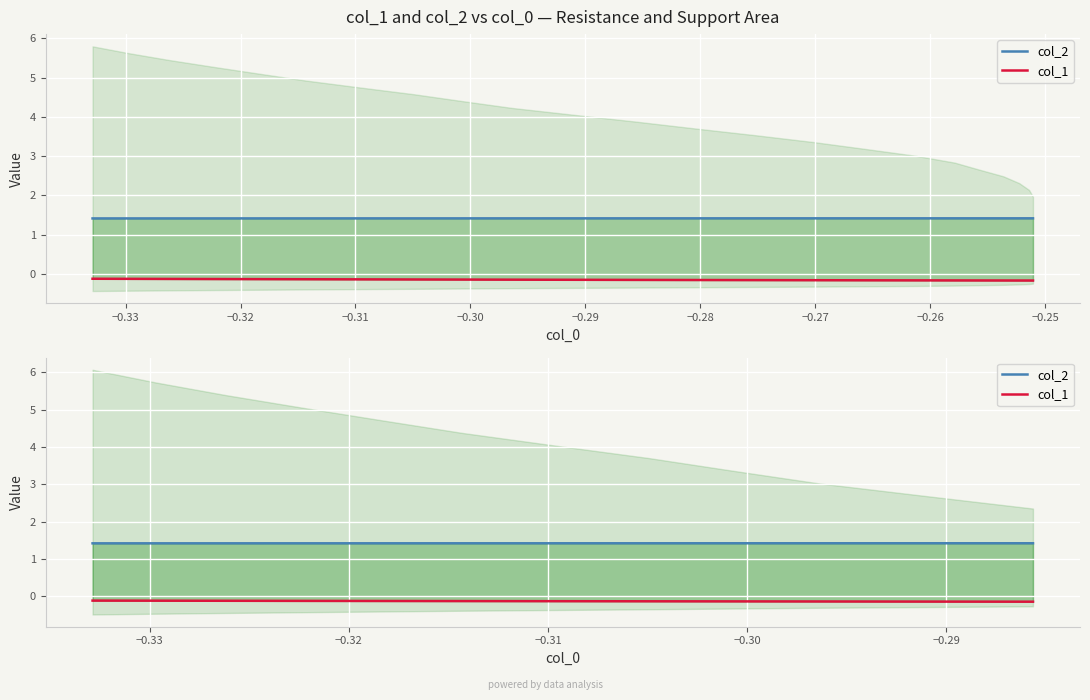

Reading left to right, list all the values displayed in this chart.

col_2: 1.4	1.4	1.4	1.4	1.4	1.4	1.4	1.4	1.4	1.4	1.4	1.4
col_1: -0.1	-0.1	-0.1	-0.1	-0.1	-0.1	-0.1	-0.1	-0.1	-0.1	-0.1	-0.1